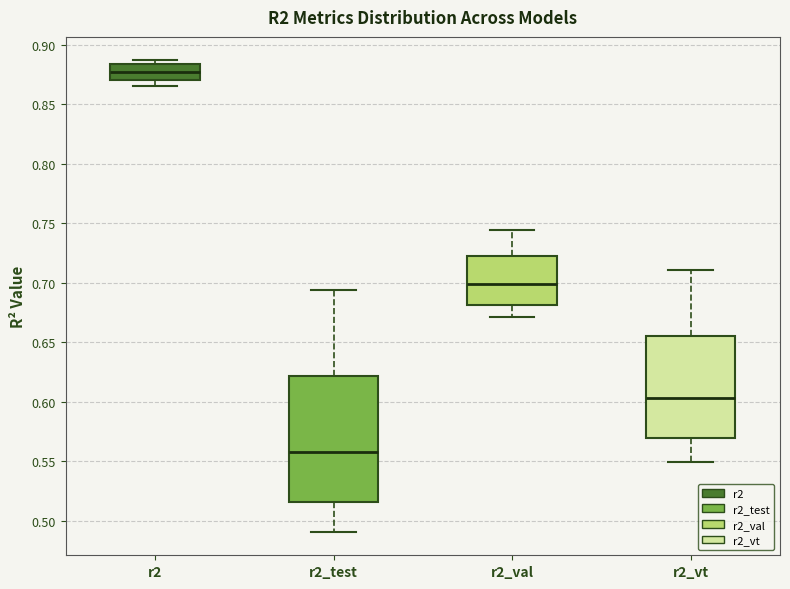

Which box is the tallest, from its lower edge to its upper edge?

r2_test